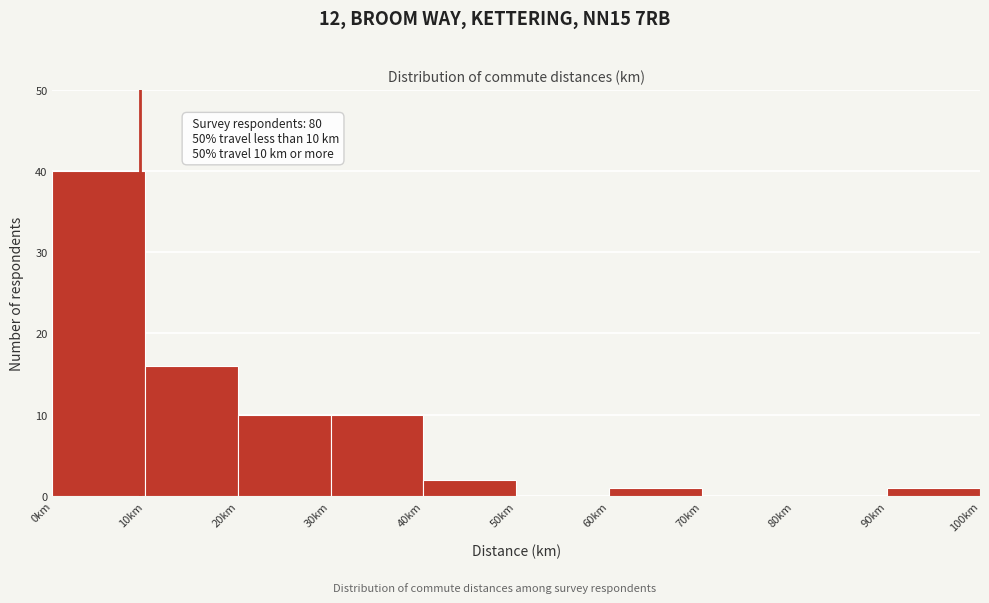

Which range on the x-axis has the tallest bar?

0 to 10